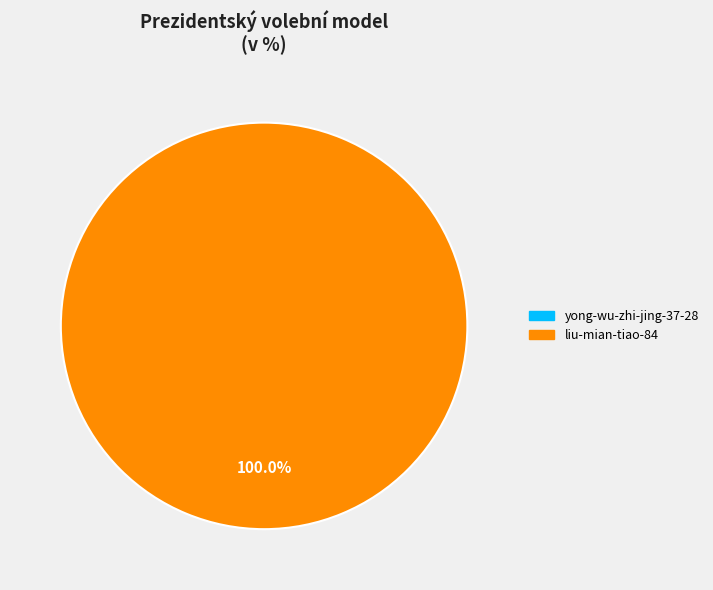

Does any single category account for the majority?

Yes